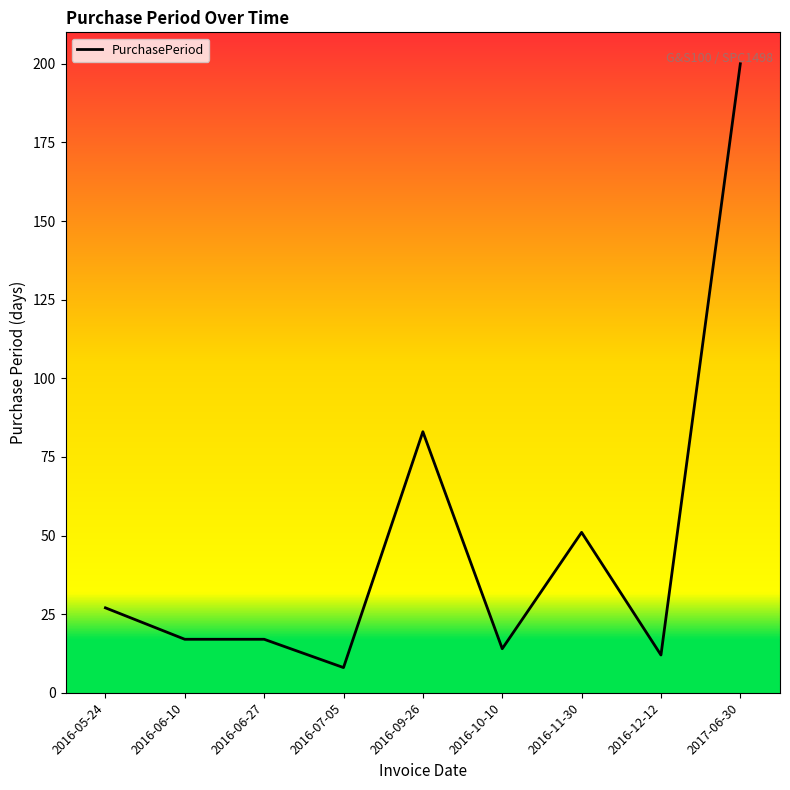

How many lines are shown in the chart?

1